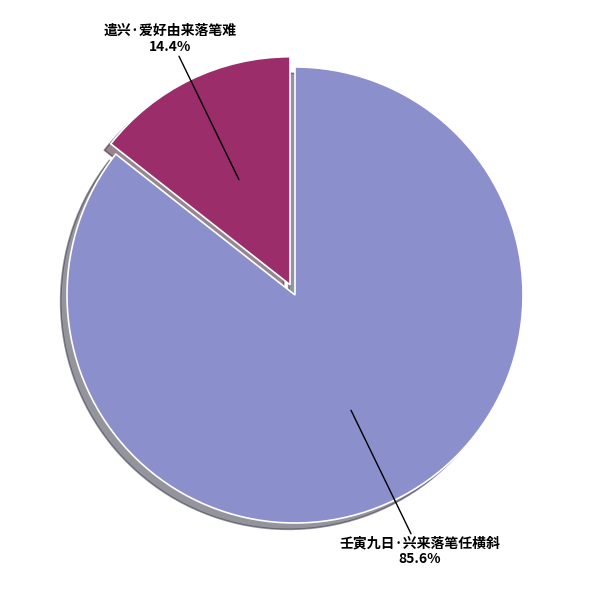

What percentage is the 遣兴·爱好由来落笔难 slice, to the nearest percent?

14%